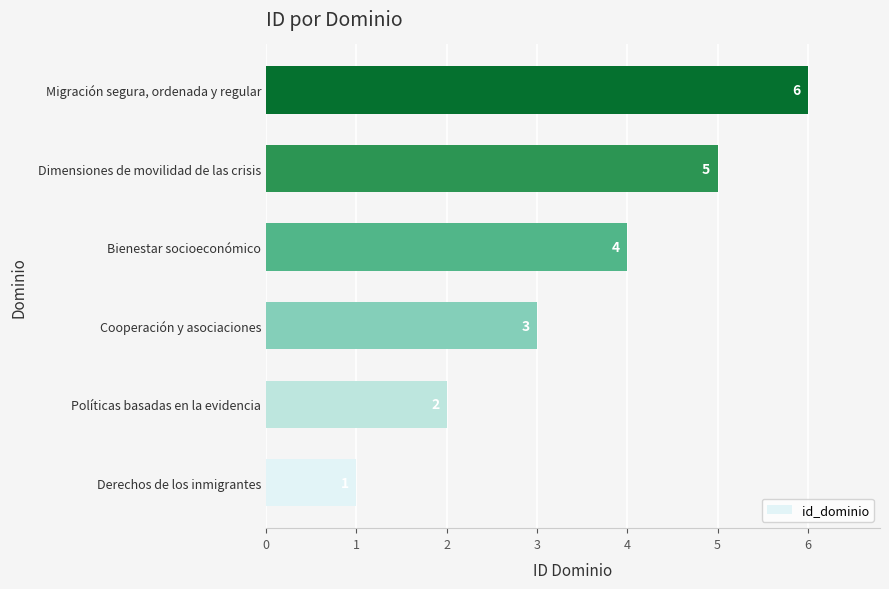

The chart shows a value of 2 at Políticas basadas en la evidencia. True or false?

True